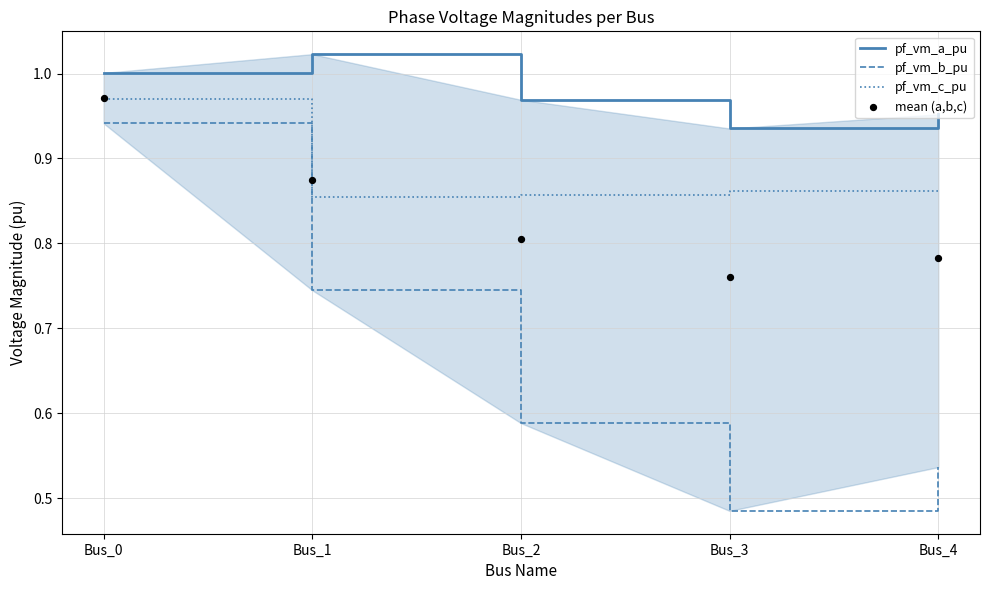

At how many categories does at least one series exceed 0?

5